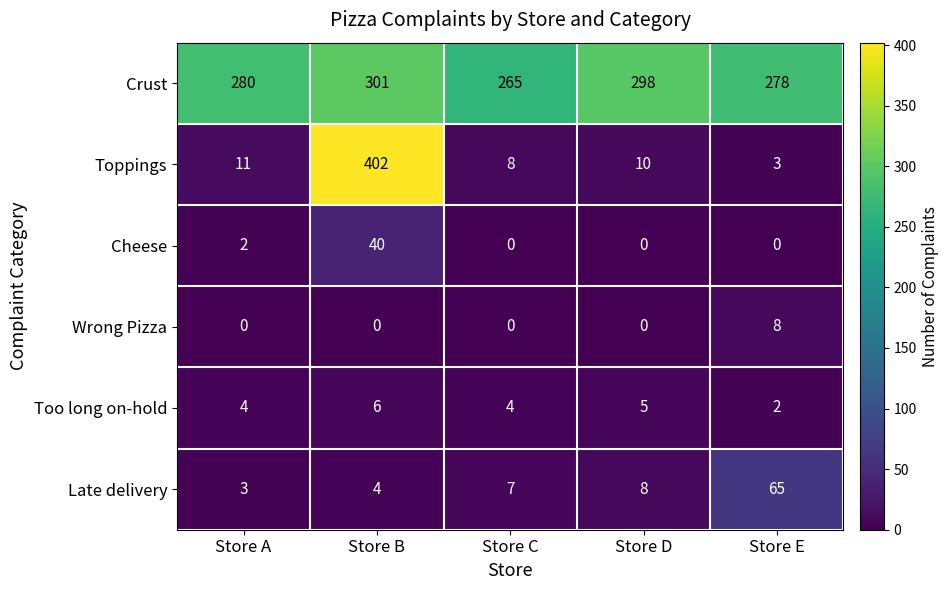

What is the spread (max minus min) of values at Store A?

280